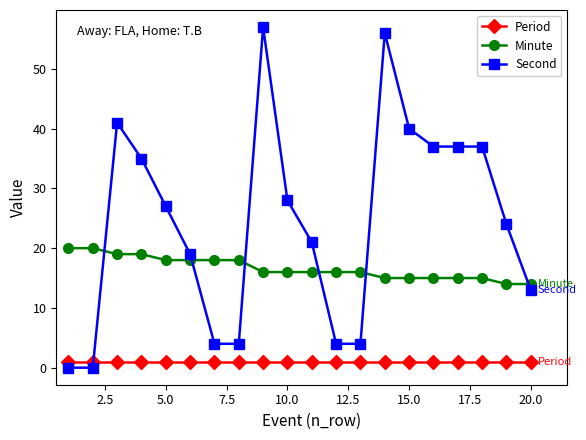

True or false: Minute and Period intersect in this chart.

False